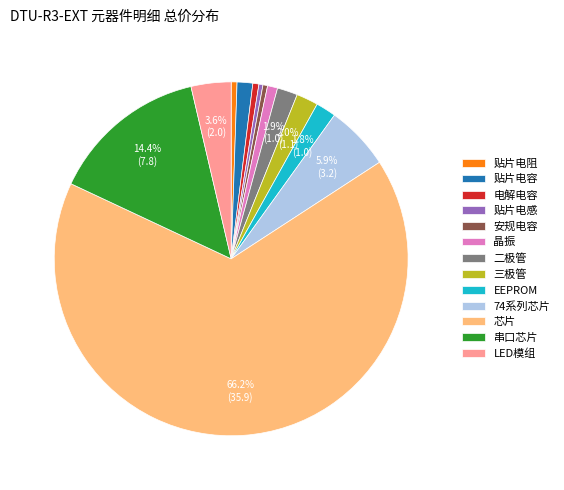

Does 芯片 represent more than half of the total?

Yes